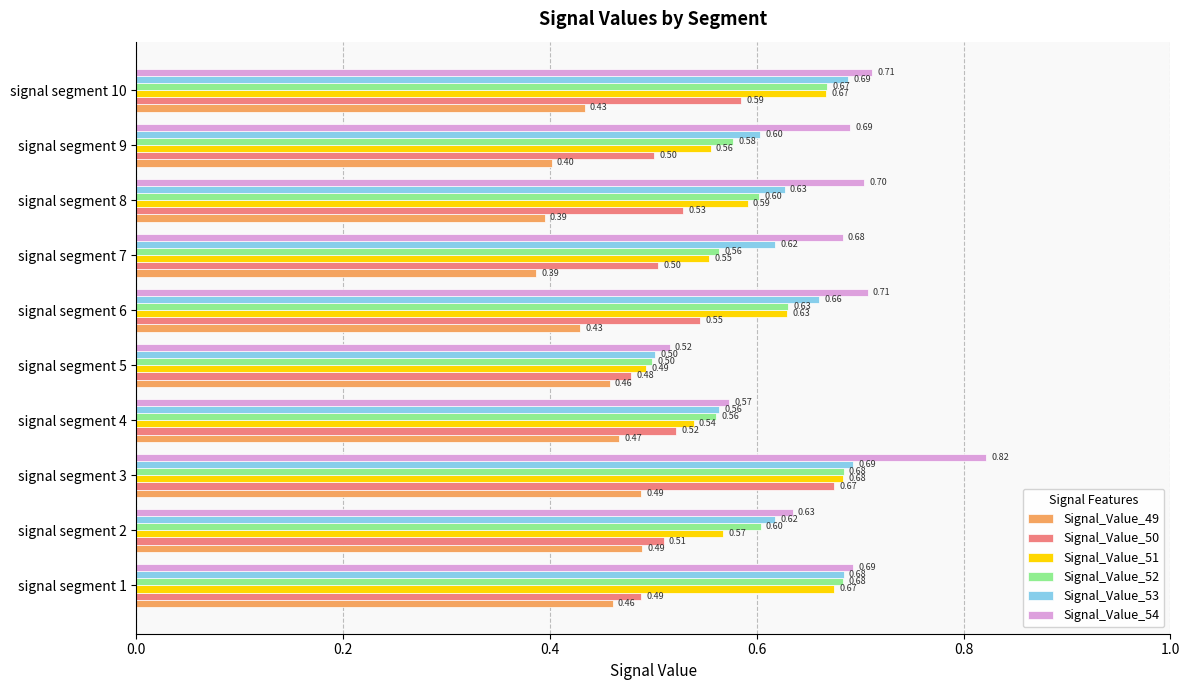

Which series has the largest total across all categories?

Signal_Value_54